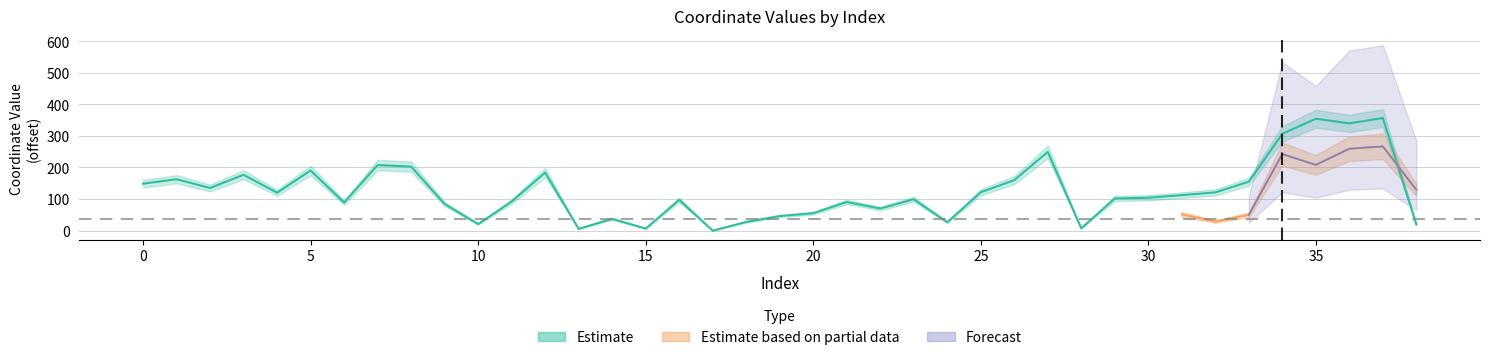

Reading left to right, transcribe all the data shown in this chart.

148.7	162.9	135.1	176.9	120.1	190.4	89.0	207.7	202.8	84.4	20.7	92.2	183.9	5.6	37.4	6.5	97.4	0.0	27.4	46.3	55.3	90.7	70.0	99.4	26.5	121.5	160.0	249.3	7.3	101.9	104.2	112.5	121.1	154.9	306.7	354.5	339.9	356.5	19.8